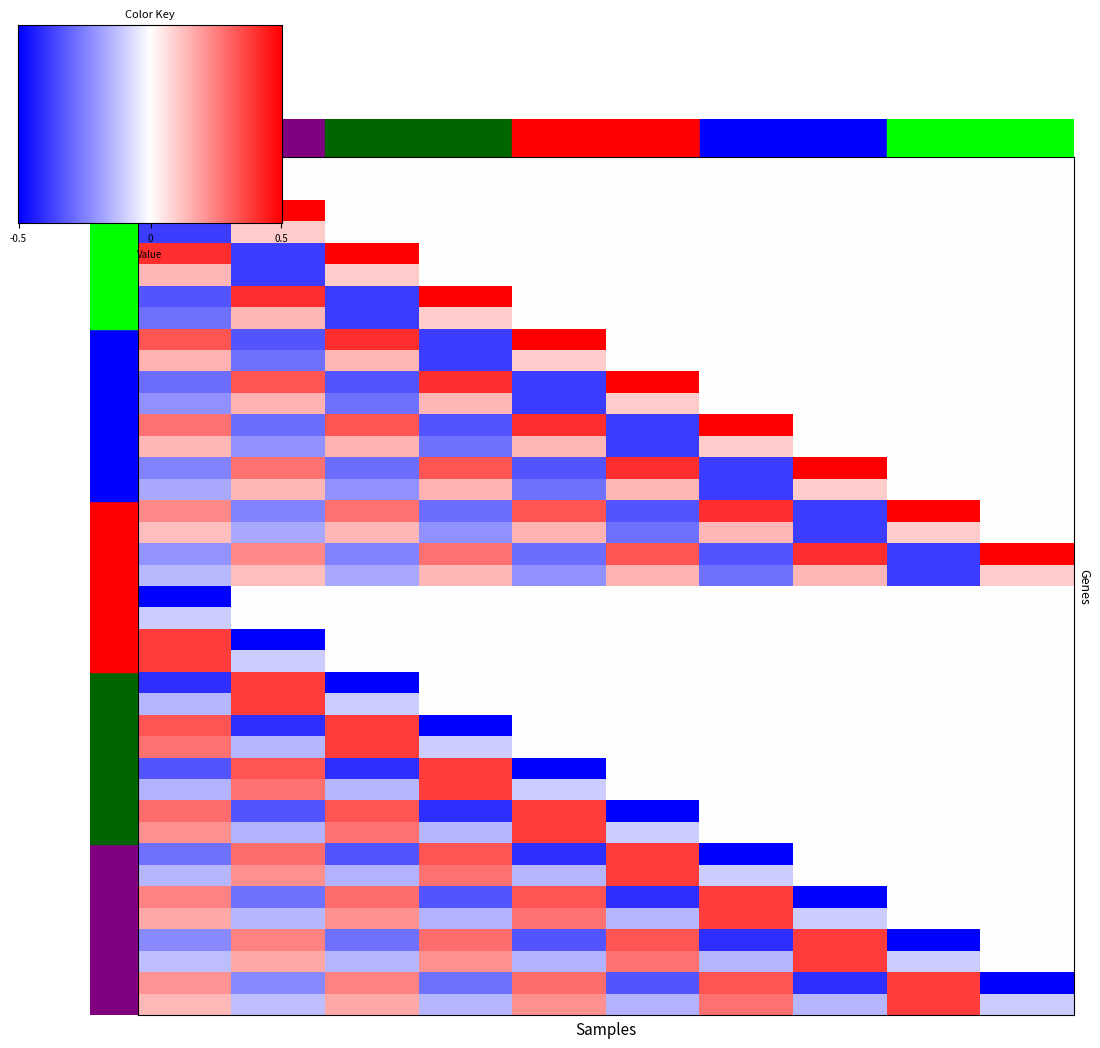

What is the smallest value displayed?

-0.8